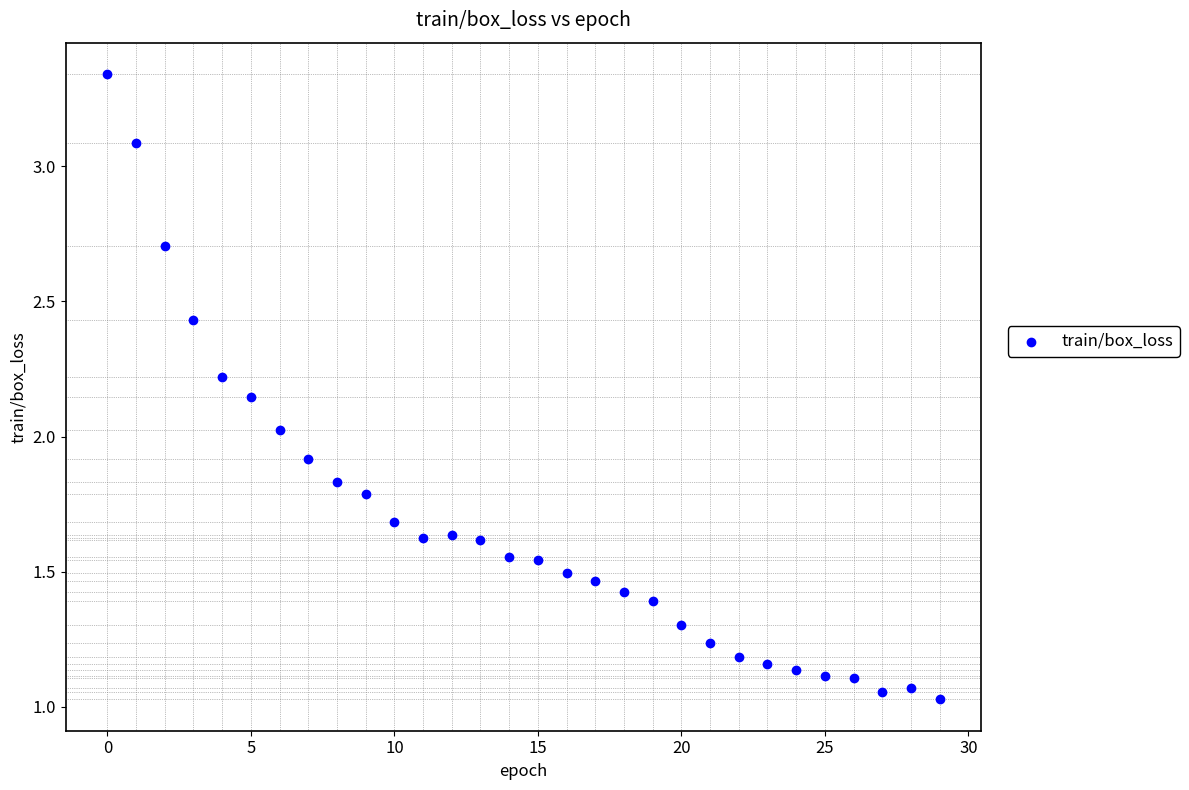

What is the range of Y values (max minus min)?

2.3